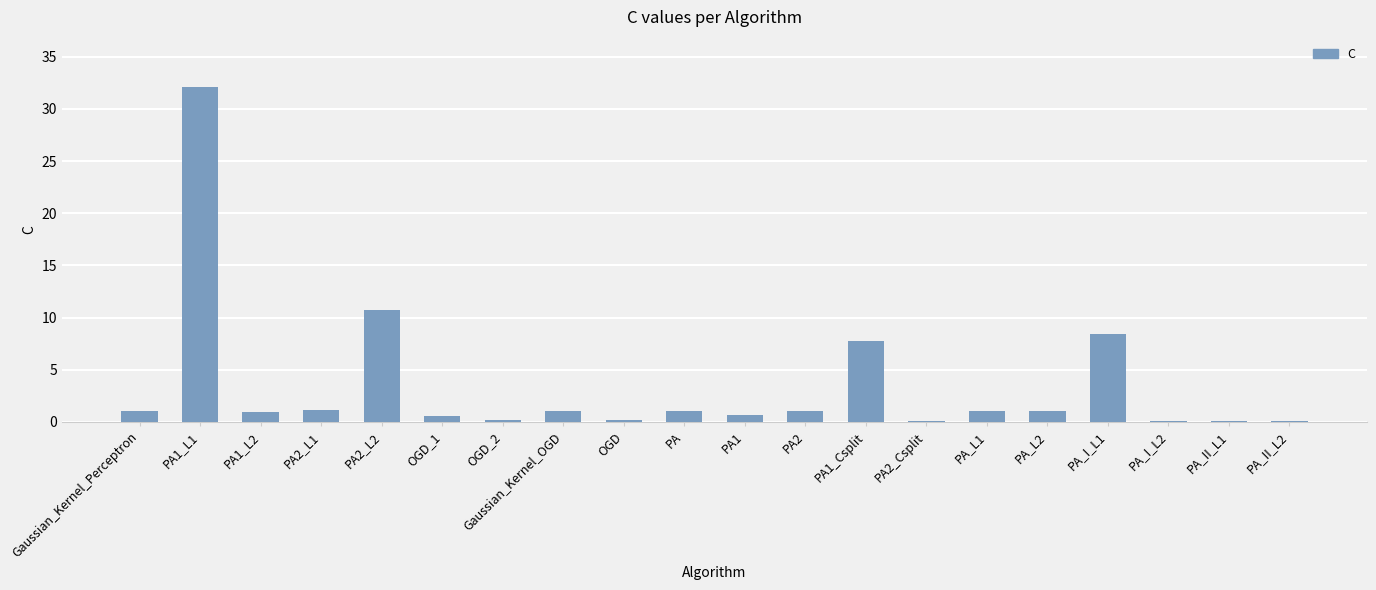

What is the greatest value displayed?

32.1